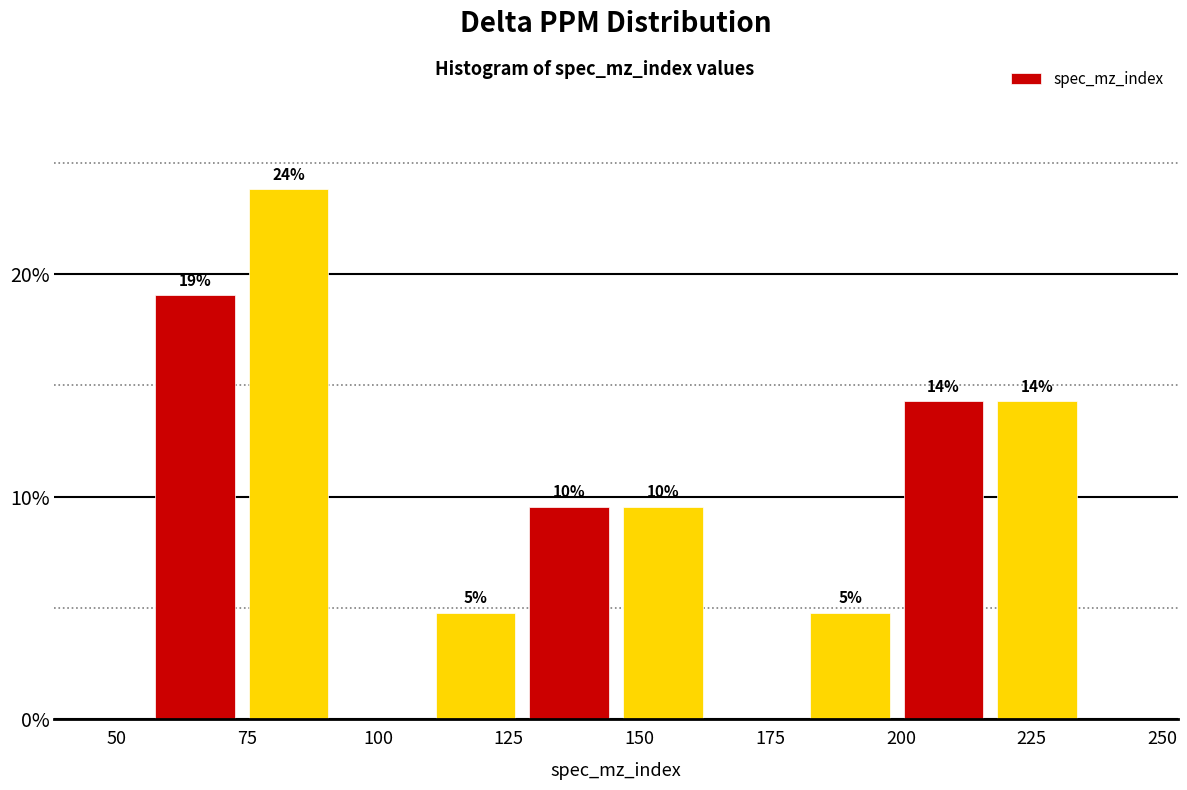

Read against the x-axis, roughly where is the centre of the tallest bar?

85